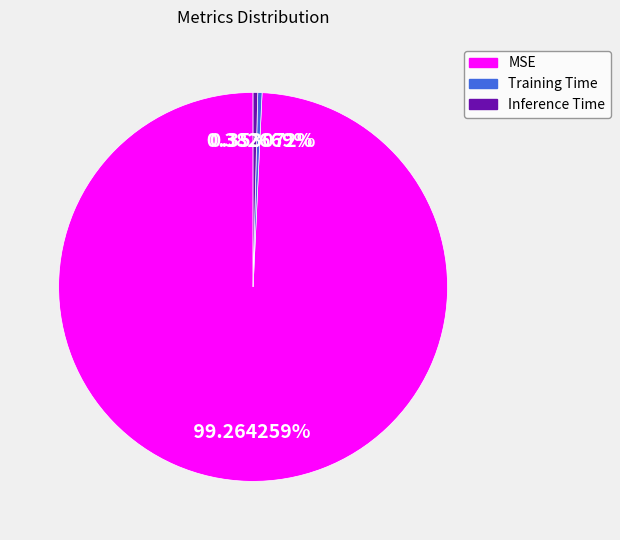

Which slice is the largest?

MSE